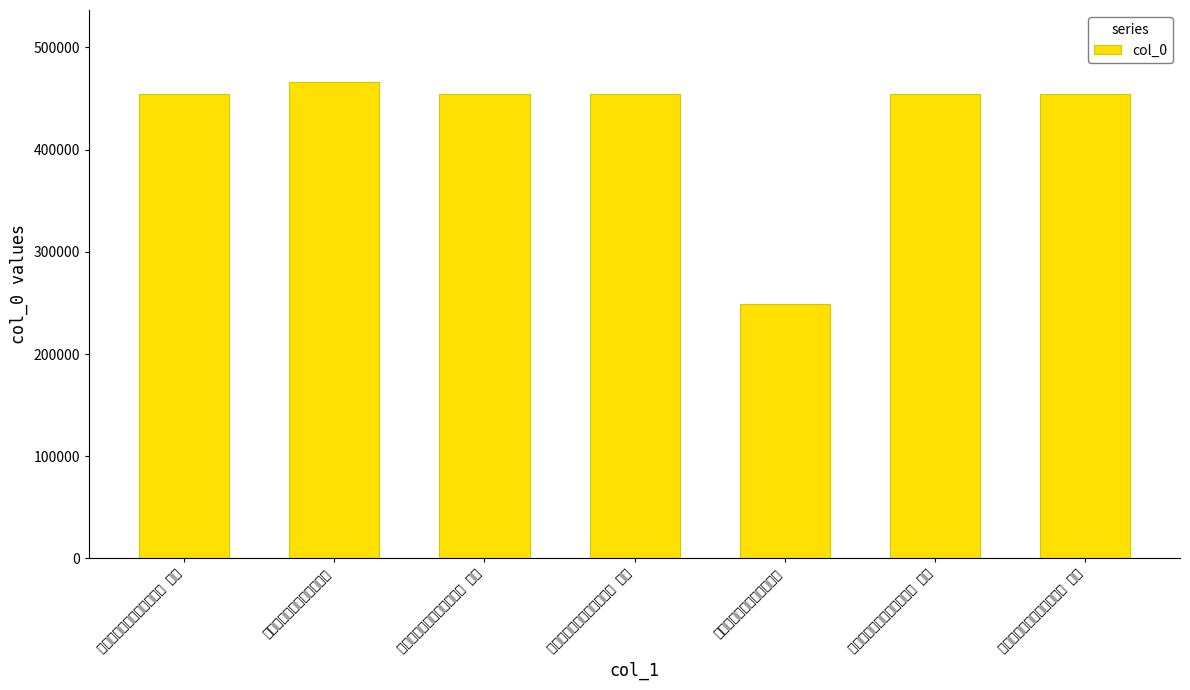

What is the minimum value shown in the chart?

248942